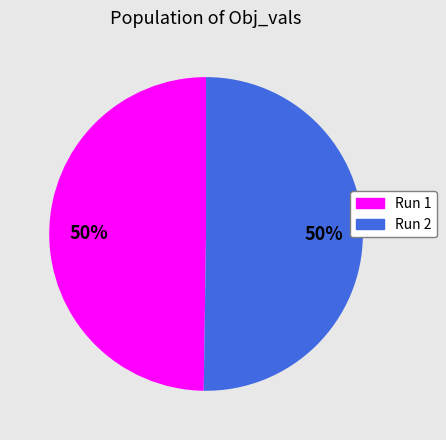

Combined, do Run 2 and Run 1 account for over 50%?

Yes